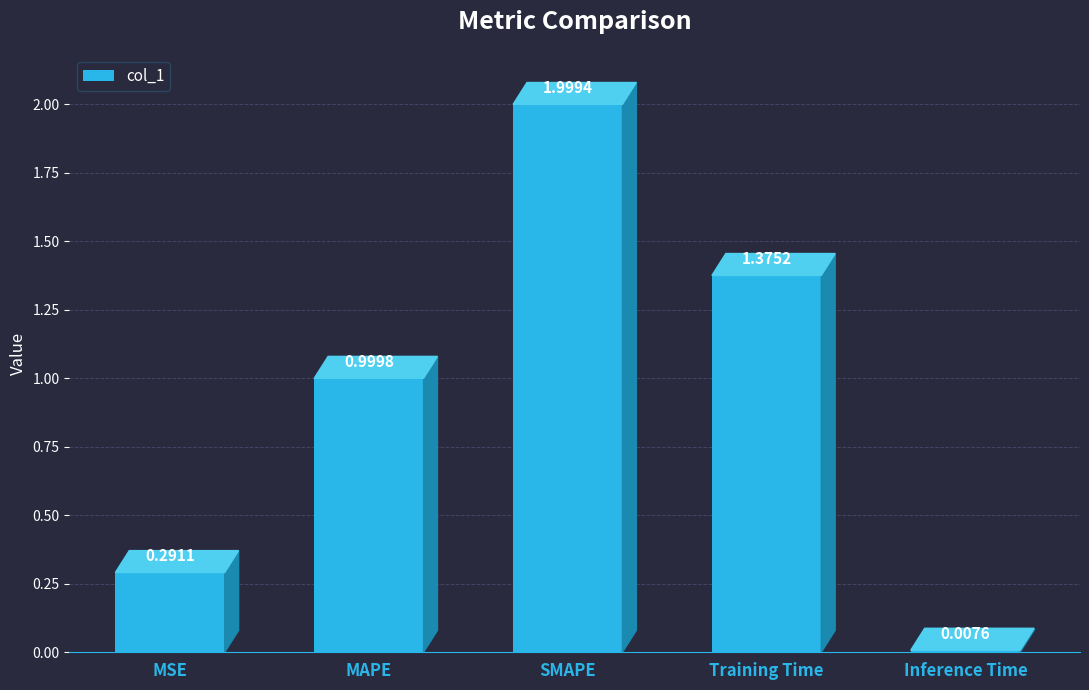

How many data points does each series have?

5